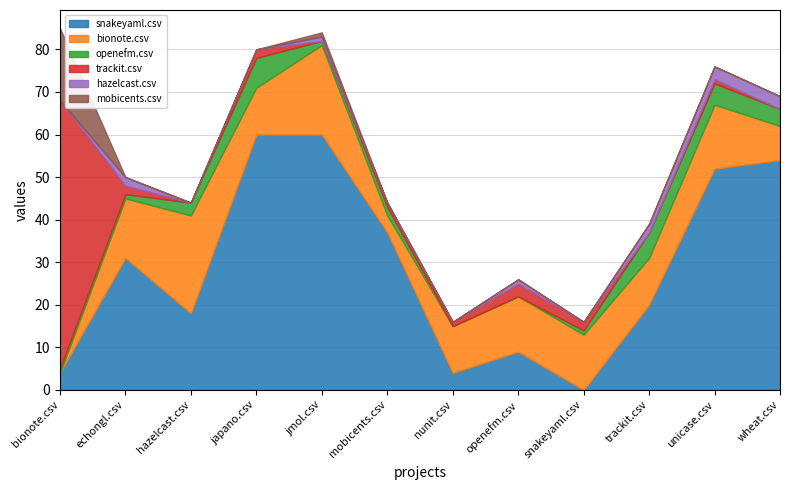

How many values in the hazelcast.csv series exceed 1?

4